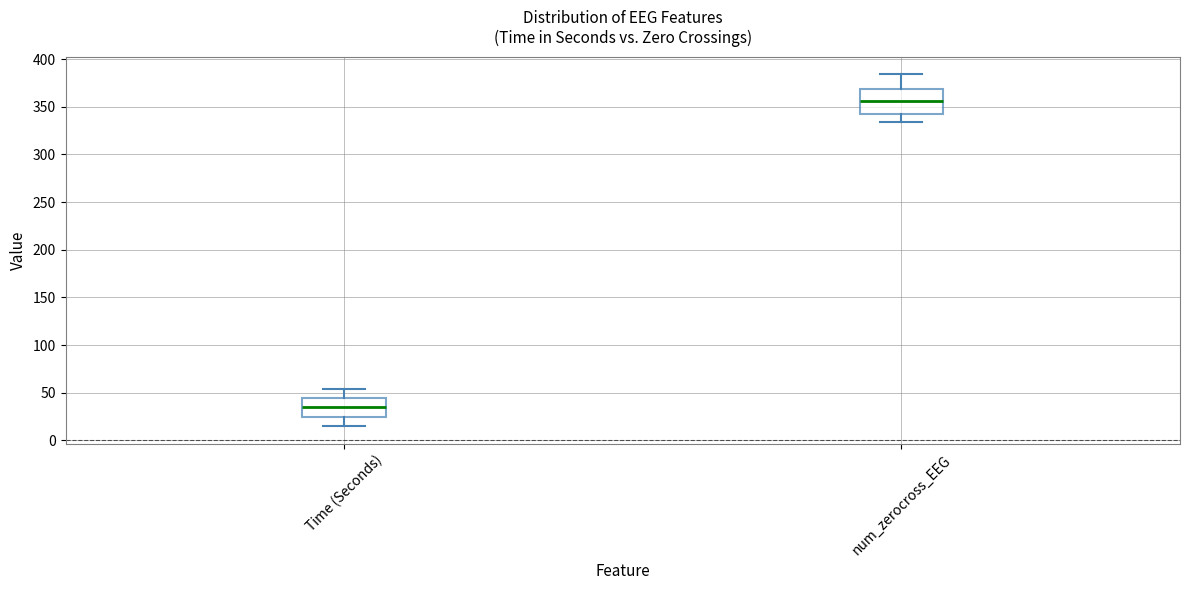

Reading left to right, transcribe this box plot: for each box, give where its median line is, the range the box spans, and where its two whiskers end, as read against the y-axis. The values are not printed on the chart, so give them approximately, as read against the axis.

Time (Seconds): median 35, box 25 to 45, whiskers 15 to 55
num_zerocross_EEG: median 355, box 345 to 370, whiskers 335 to 385